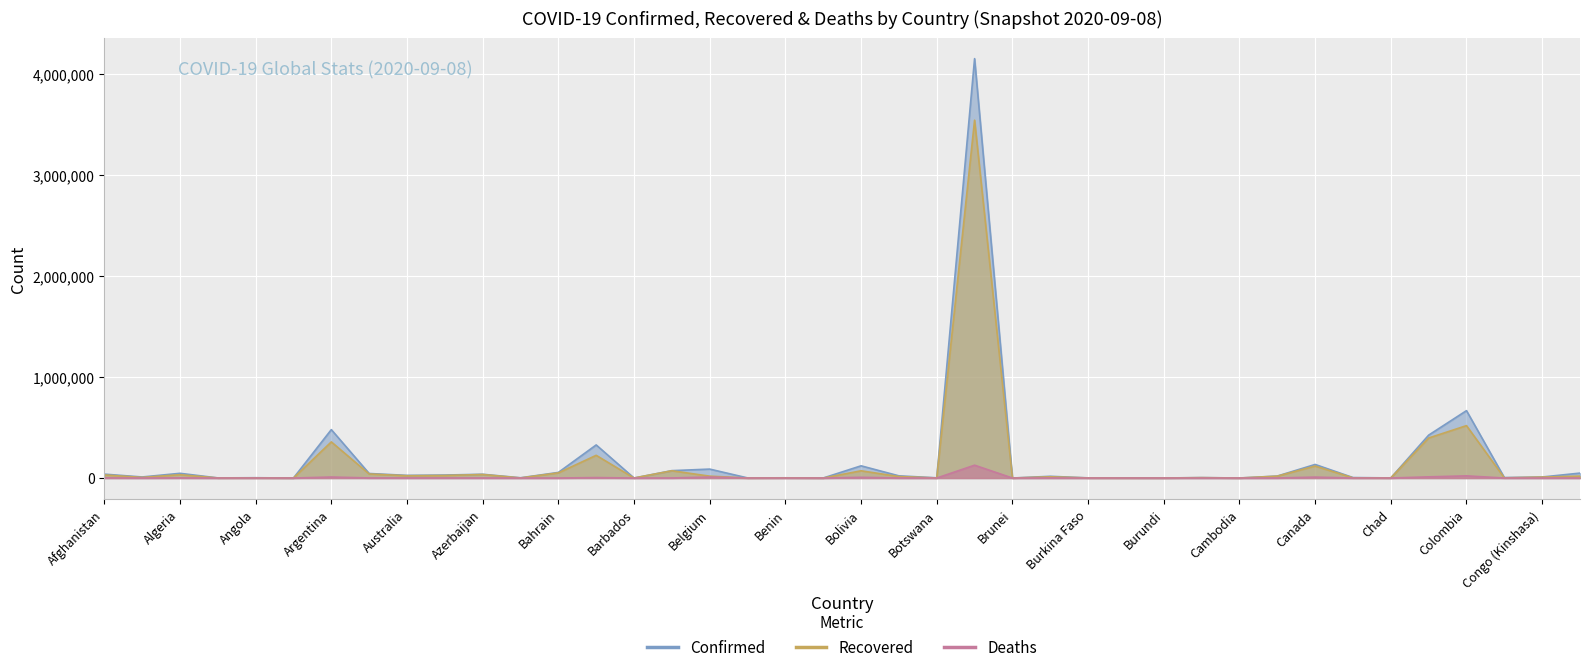

True or false: Deaths and Recovered cross at least once.

False